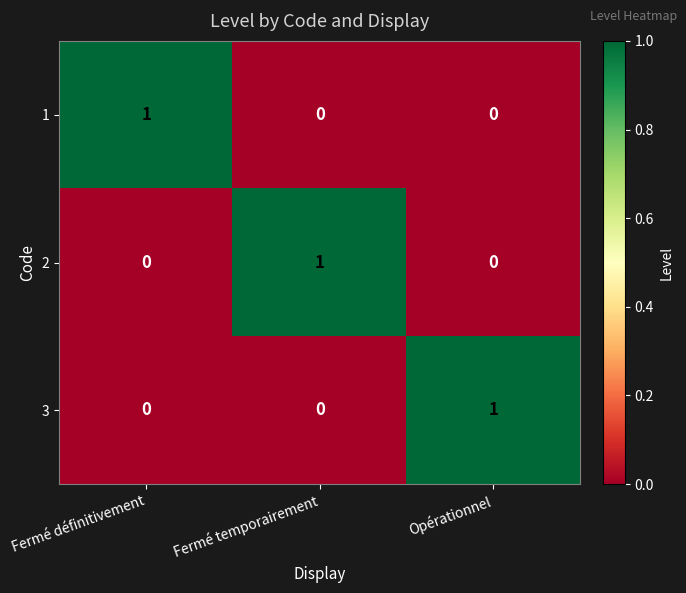

At how many categories does at least one series exceed 0?

3